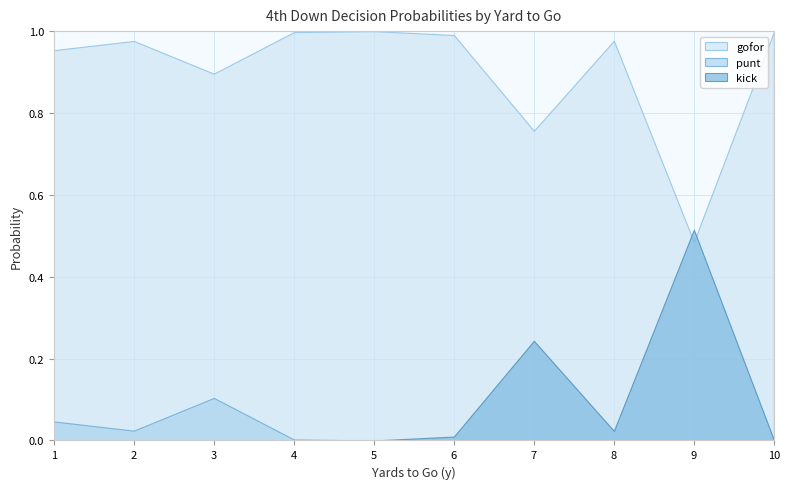

True or false: kick and gofor intersect in this chart.

True